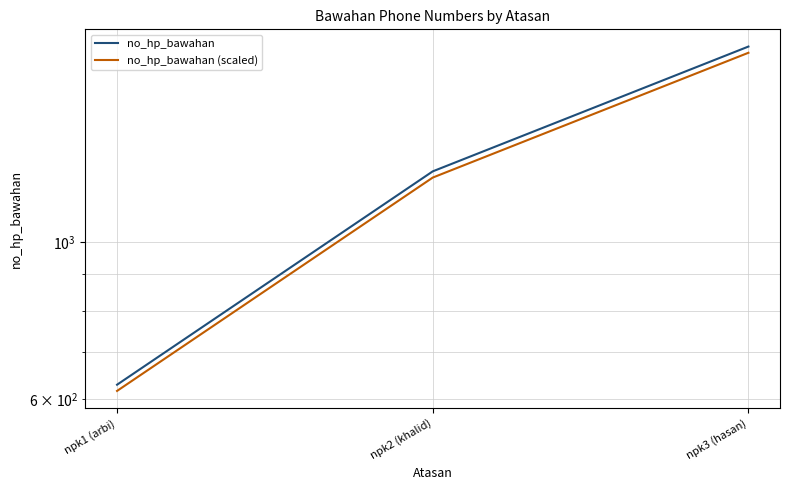

Is it true that no_hp_bawahan equals 3213.5 at npk3 (hasan)?

False